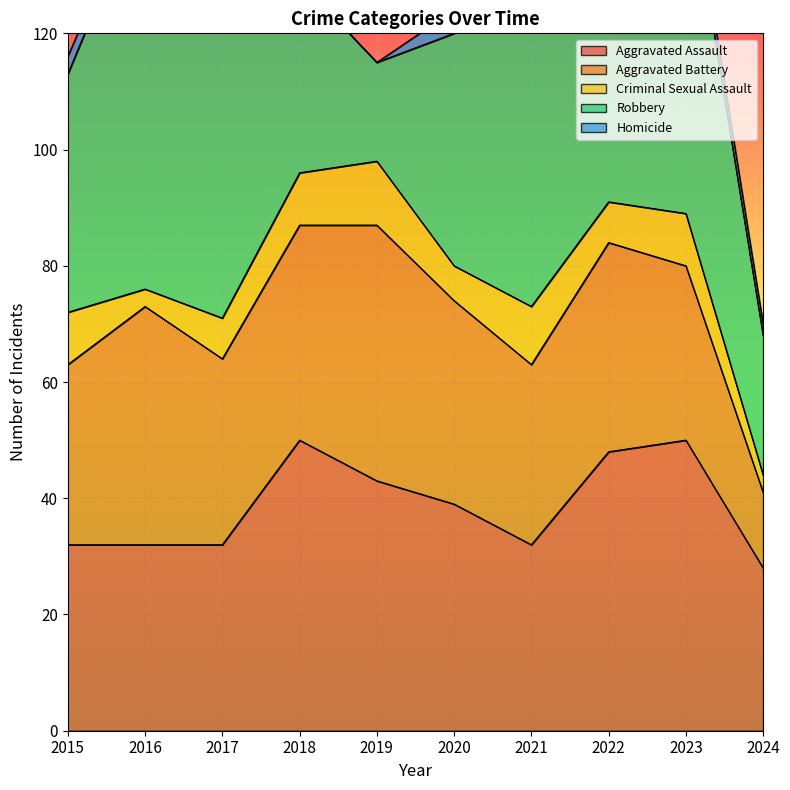

Which has a higher value, 2022 or 2019?

2022